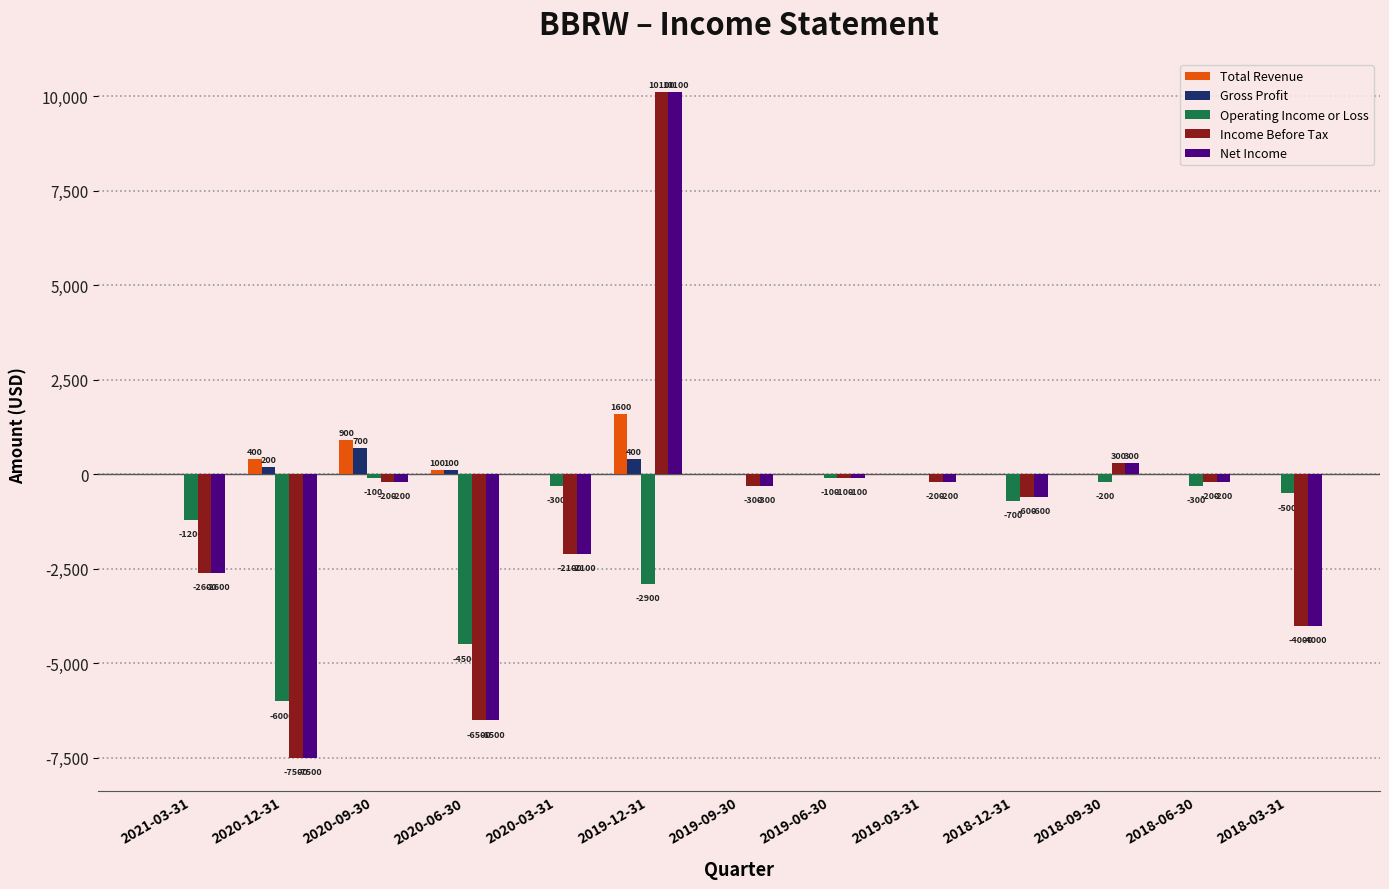

Which series has the largest total across all categories?

Total Revenue